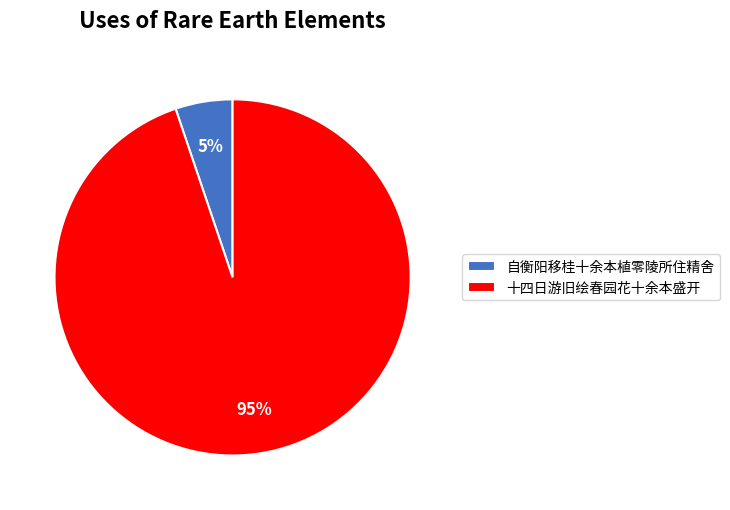

Do 十四日游旧绘春园花十余本盛开 and 自衡阳移桂十余本植零陵所住精舍 together represent more than half of the pie?

Yes